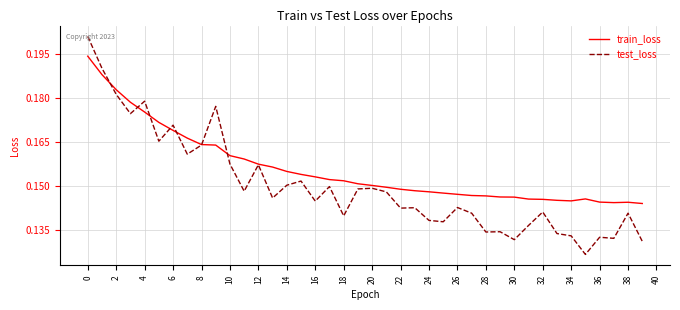

Which series has the largest total across all categories?

train_loss